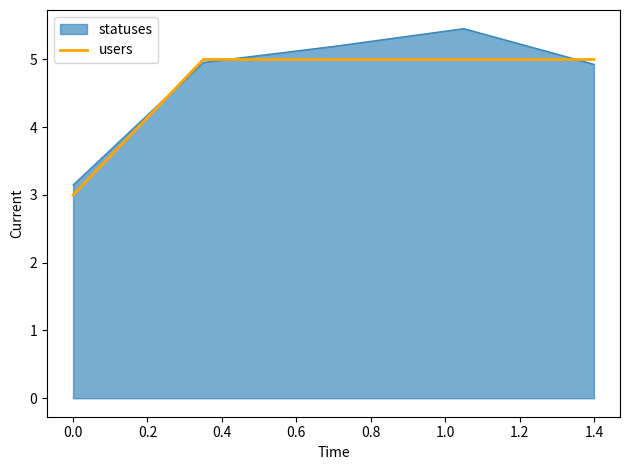

Which series has the widest spread of values?

statuses